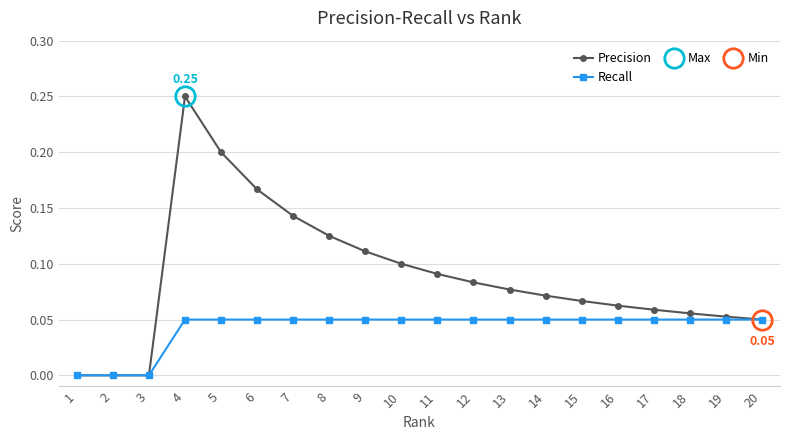

How many lines are shown in the chart?

2